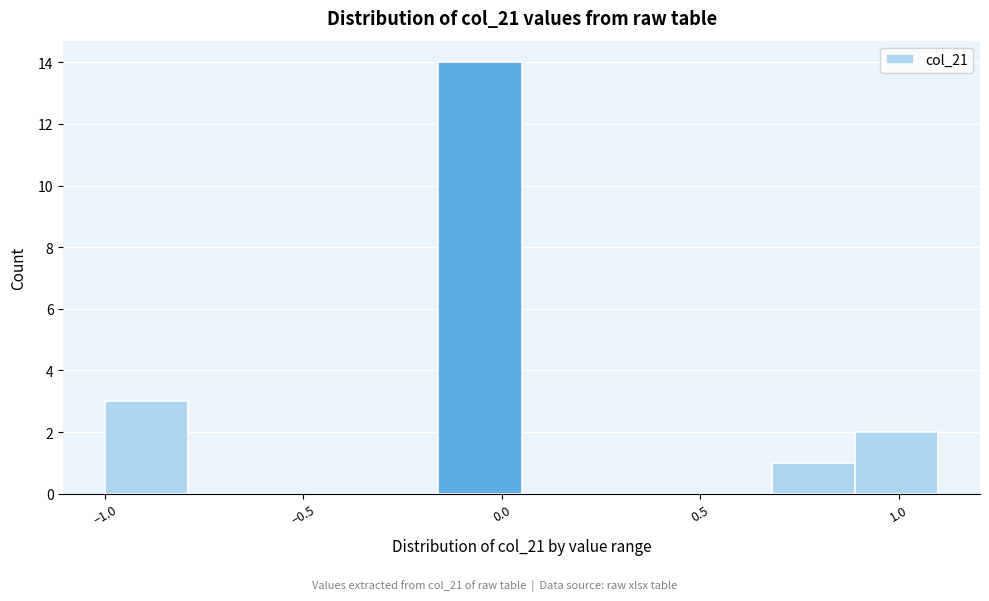

Which range on the x-axis has the tallest bar?

-0.16 to 0.05